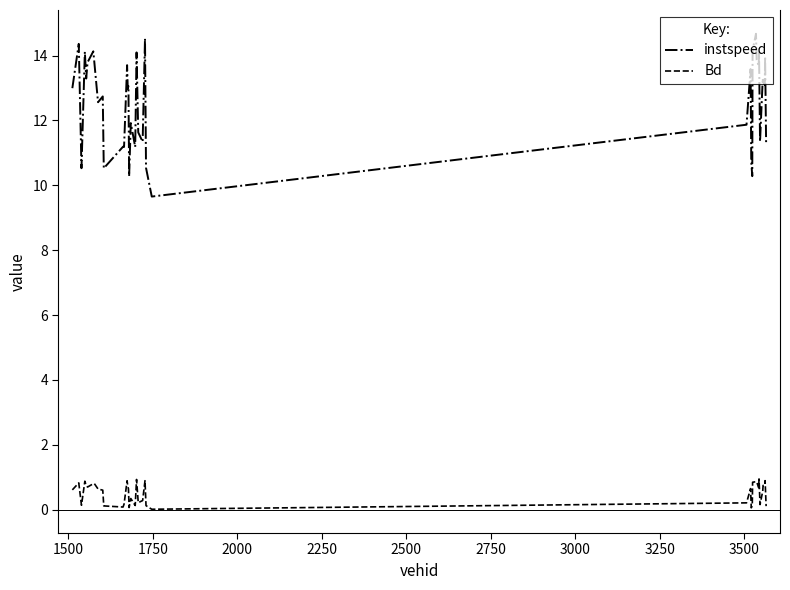

What is the difference between the maximum and minimum values in the instspeed series?

5.0